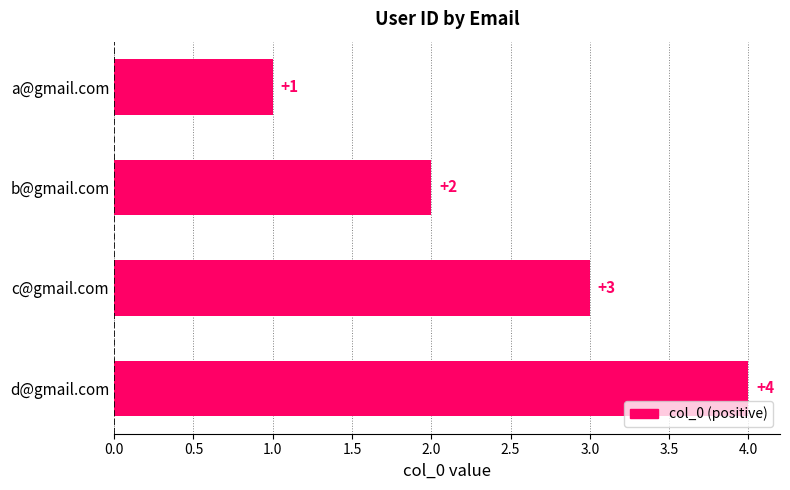

The value at c@gmail.com is 3. True or false?

True